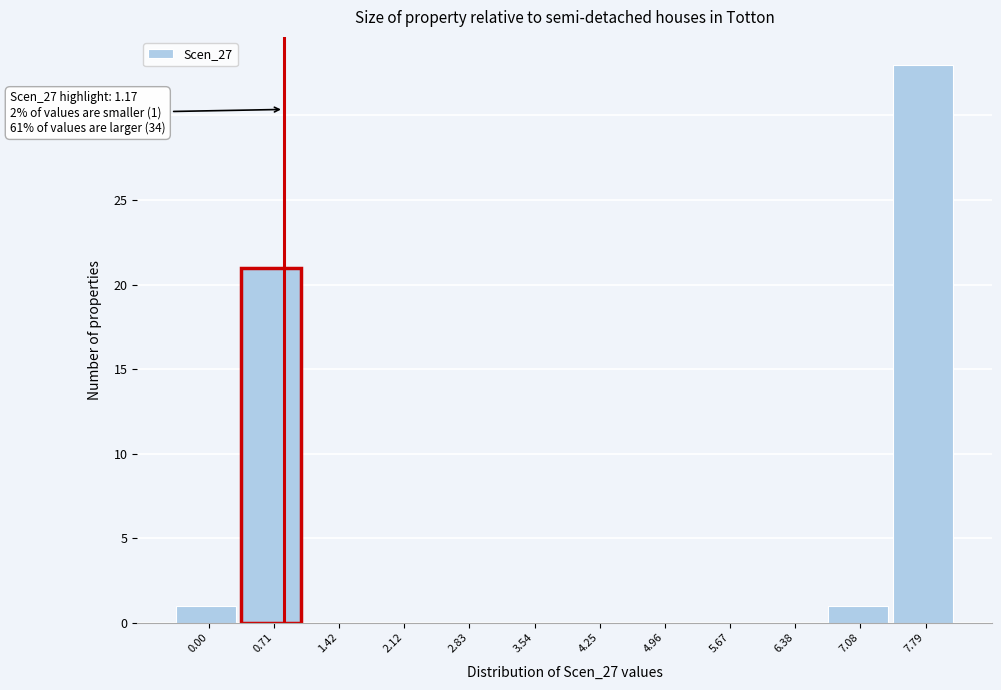

Reading left to right, list all the values displayed in this chart.

0.00=1	0.71=21	1.42=0	2.12=0	2.83=0	3.54=0	4.25=0	4.96=0	5.67=0	6.38=0	7.08=1	7.79=33